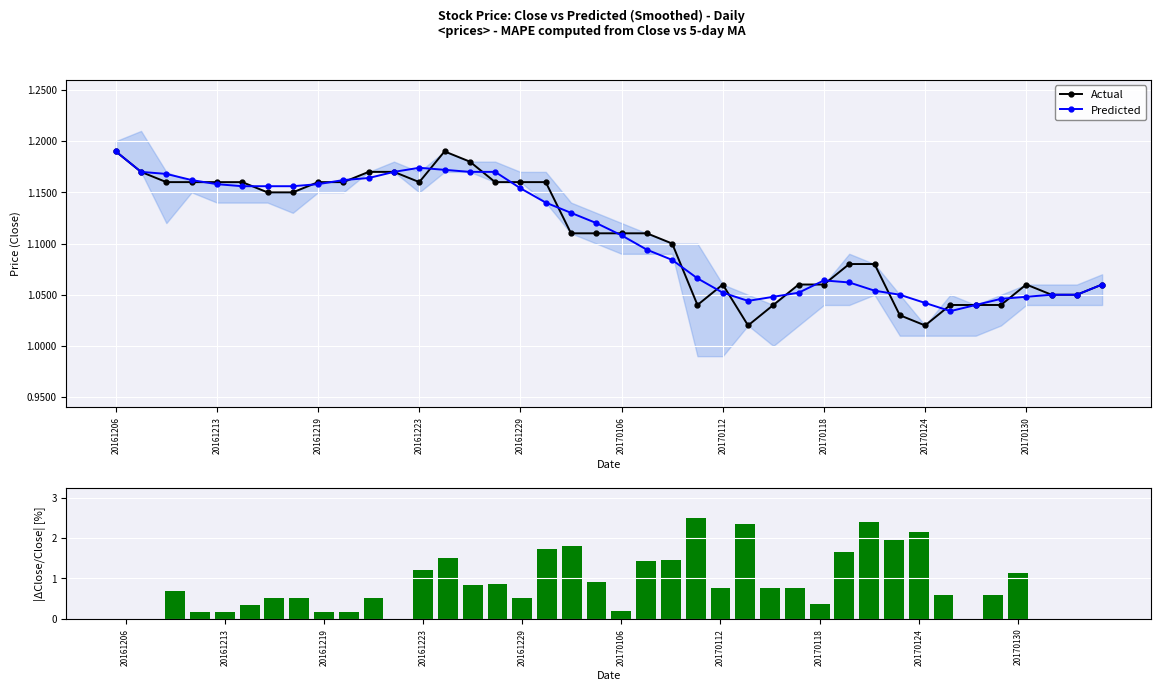

Count the Actual values in the range 1 to 2.

40